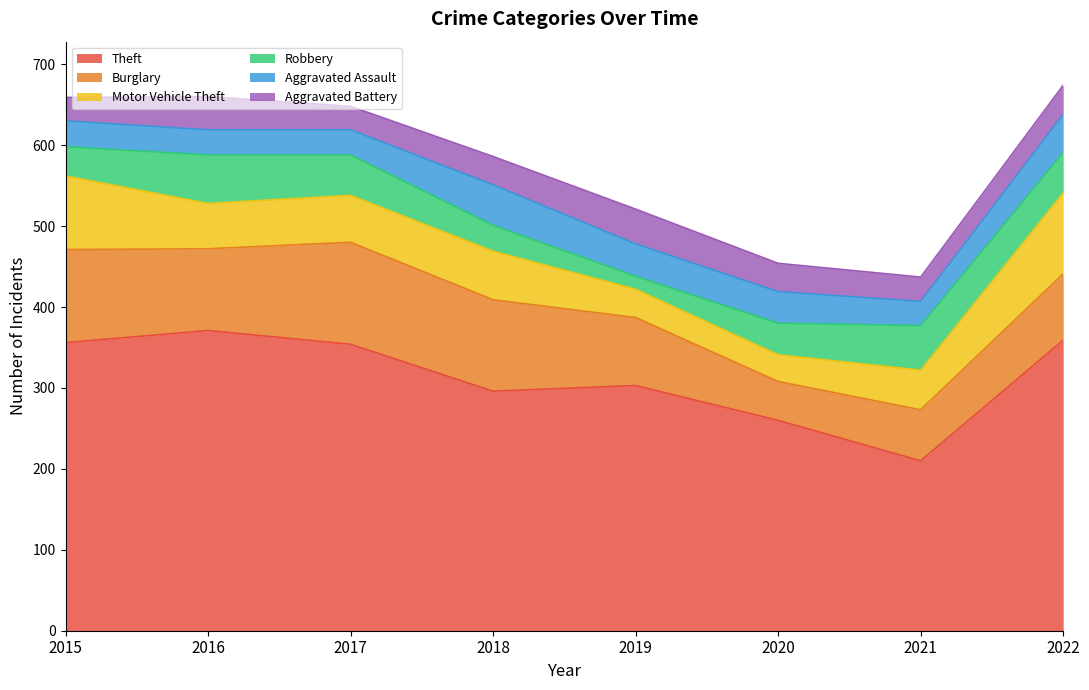

Which series has the largest total across all categories?

Theft